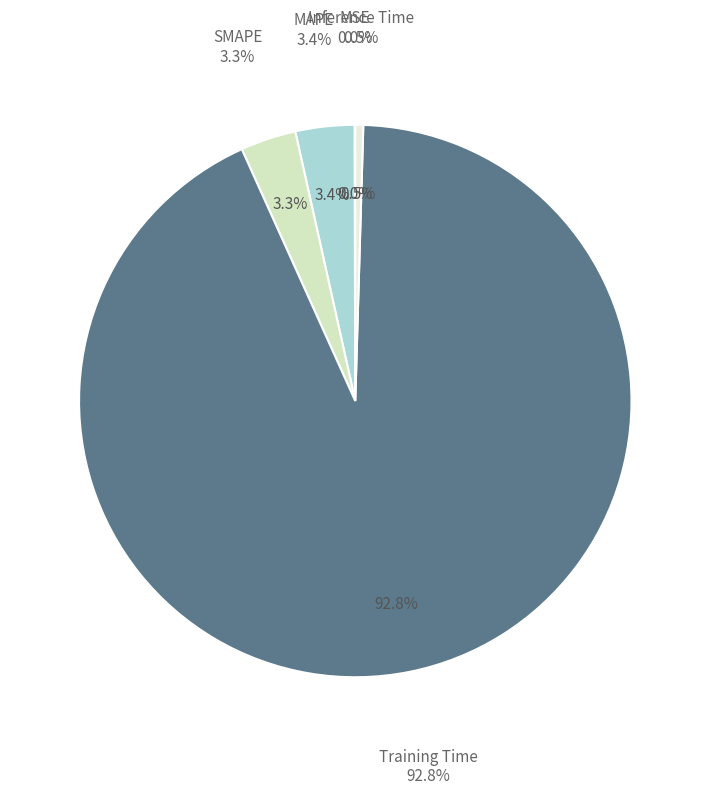

Does any single category account for the majority?

Yes